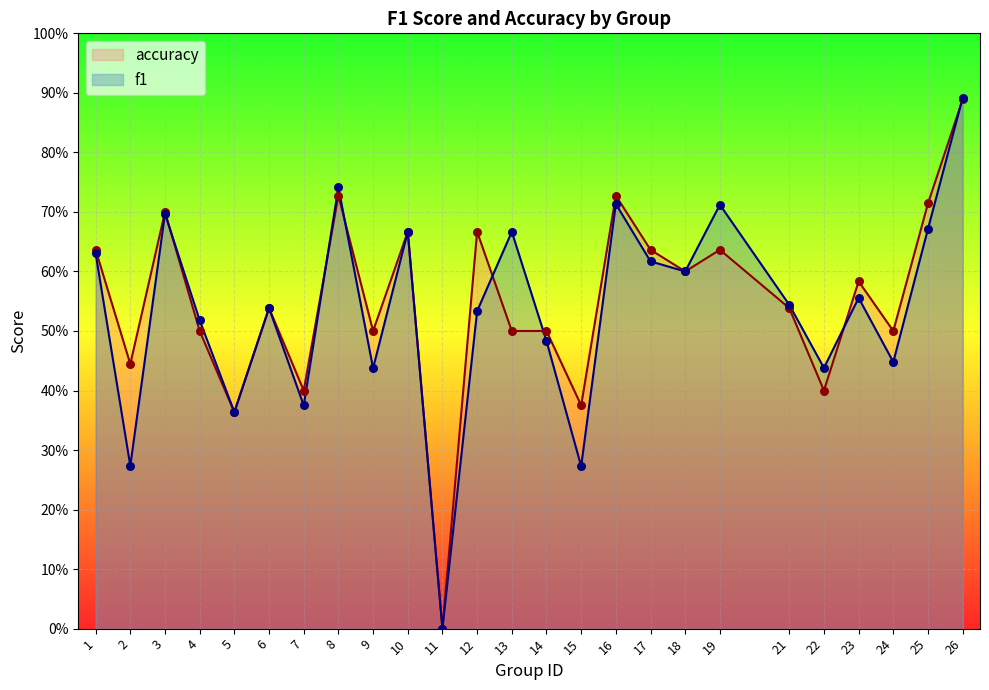

At which category is the sum across all series the highest?

26